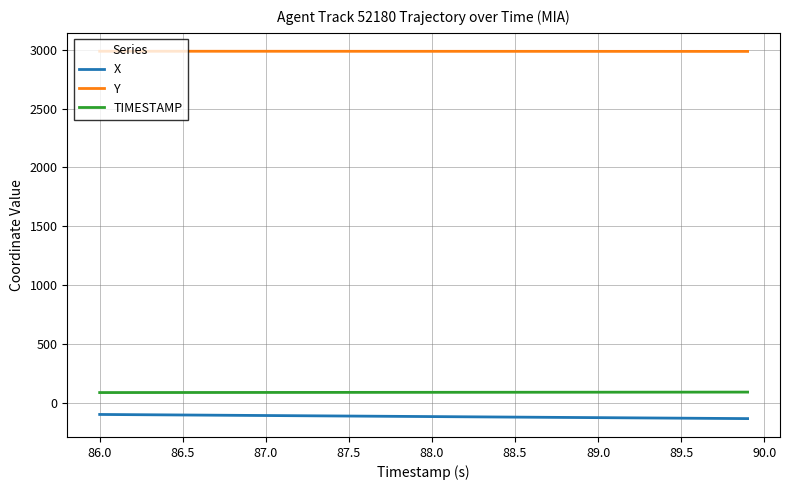

How many lines are shown in the chart?

3